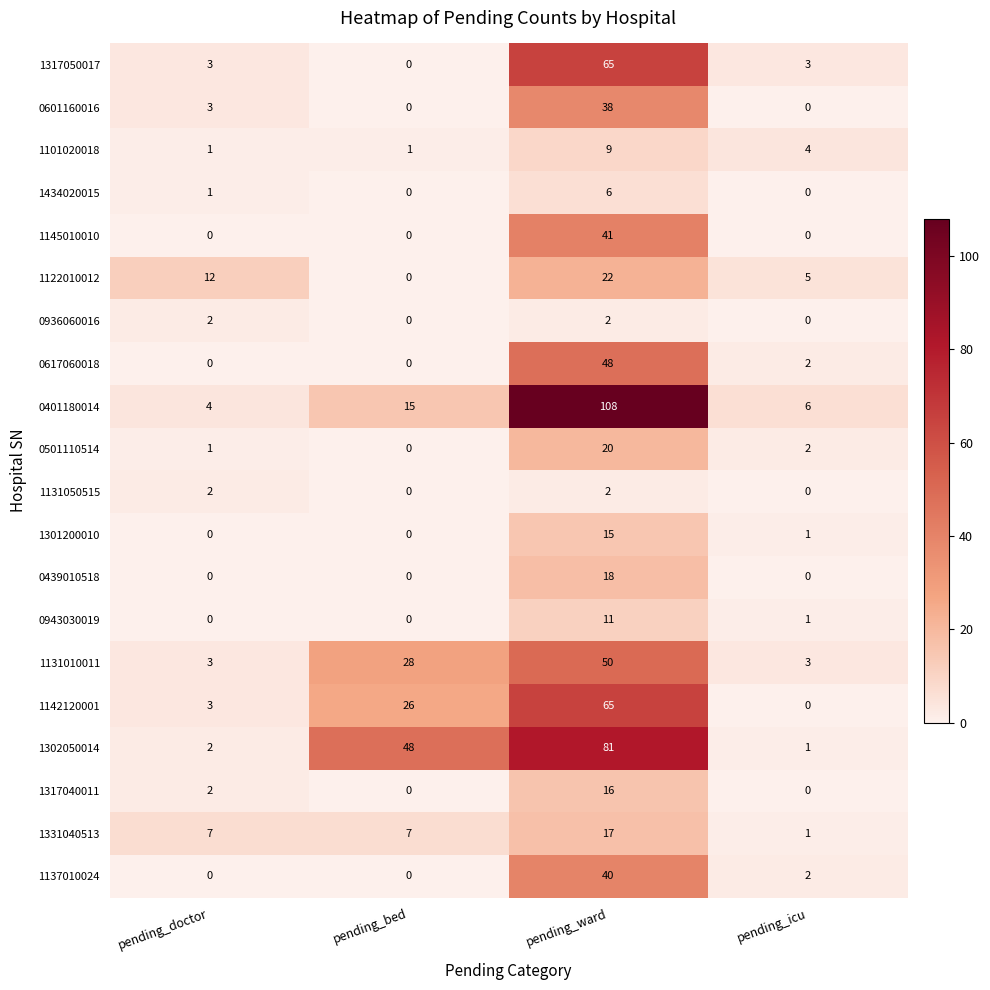

What is the average value of the 1145010010 series?

10